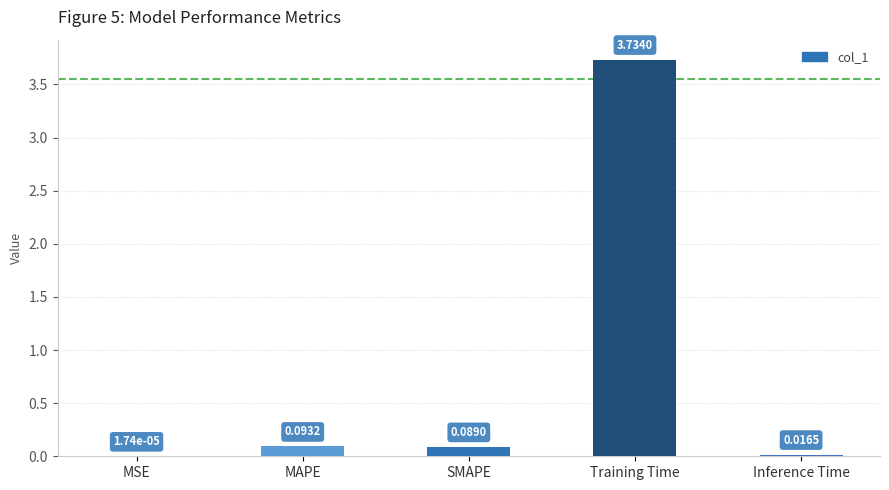

Where is the data nearest to the value 1?

MAPE